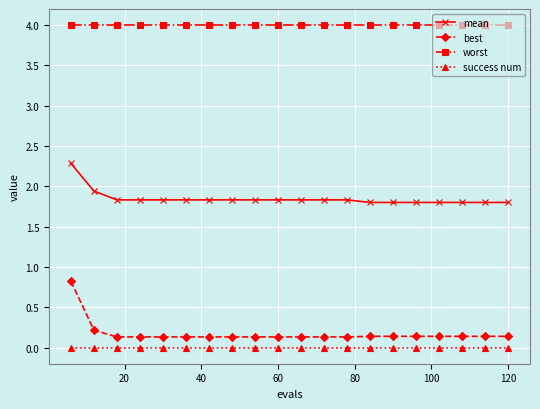

True or false: success num and worst cross at least once.

False